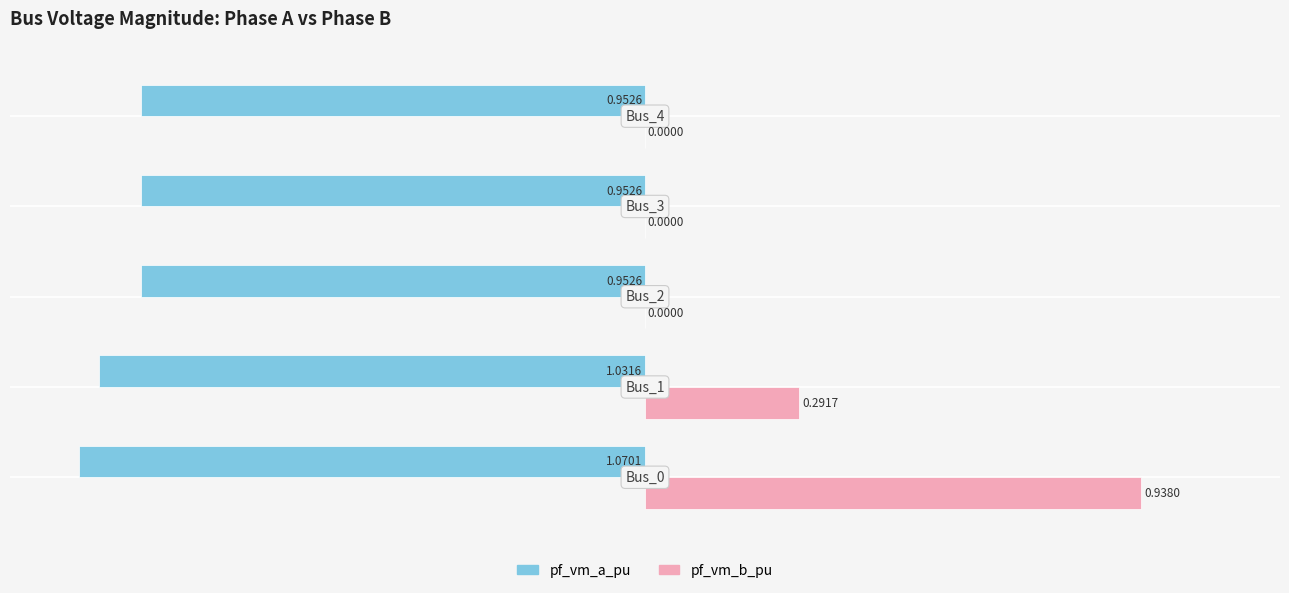

Which series has the largest total across all categories?

pf_vm_b_pu